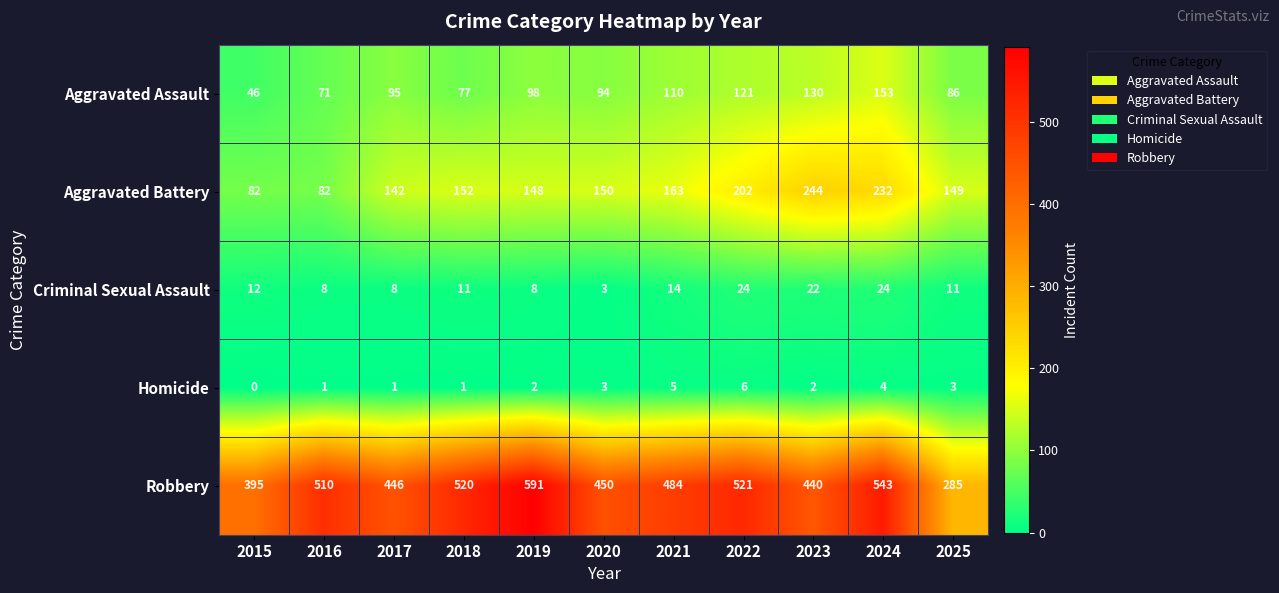

What is the highest value of the Criminal Sexual Assault series?

24